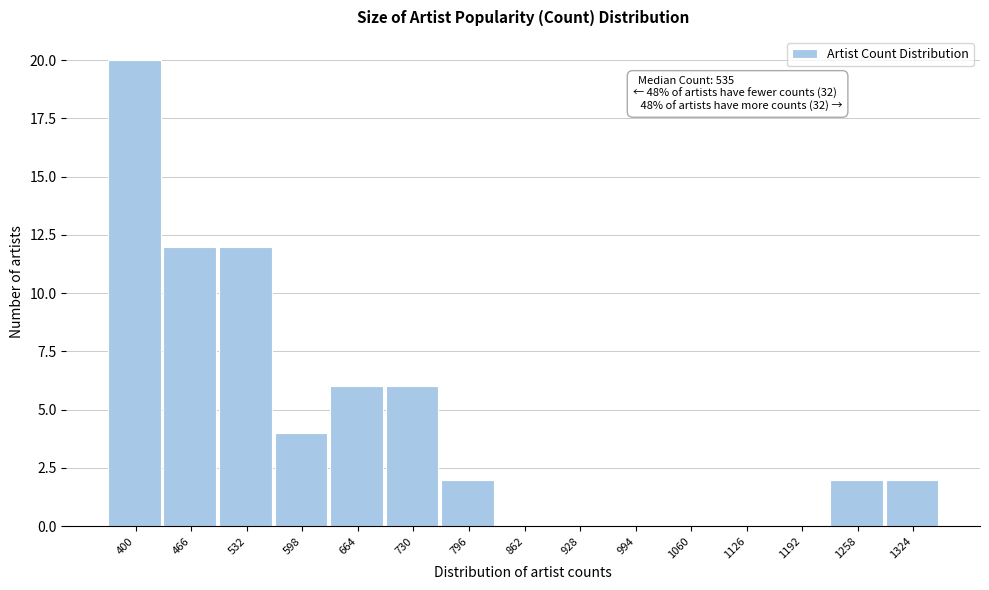

Reading right to left, what are all the values shown in this chart?

1324=2	1258=2	1192=0	1126=0	1060=0	994=0	928=0	862=0	796=2	730=6	664=6	598=4	532=12	466=12	400=20